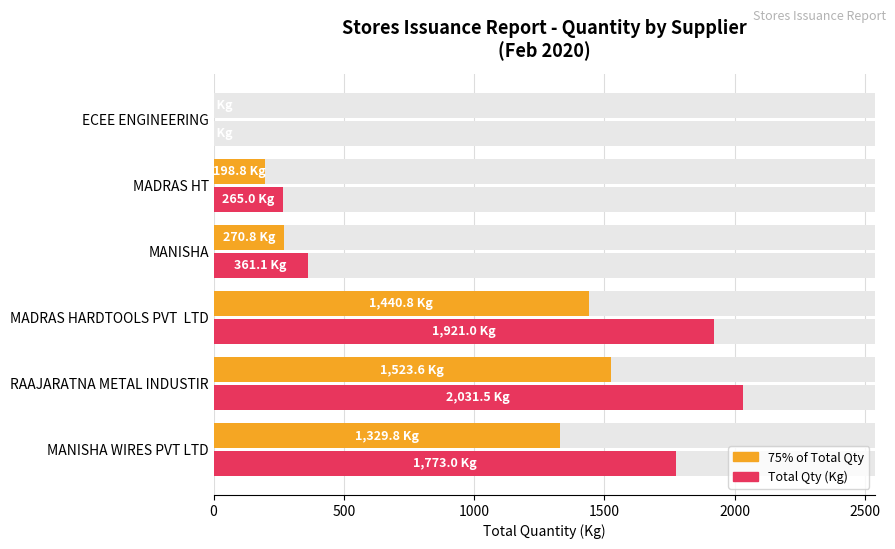

Is it true that 75% of Total Quantity (Kg) equals 2405.8 at MADRAS HARDTOOLS PVT LTD?

False